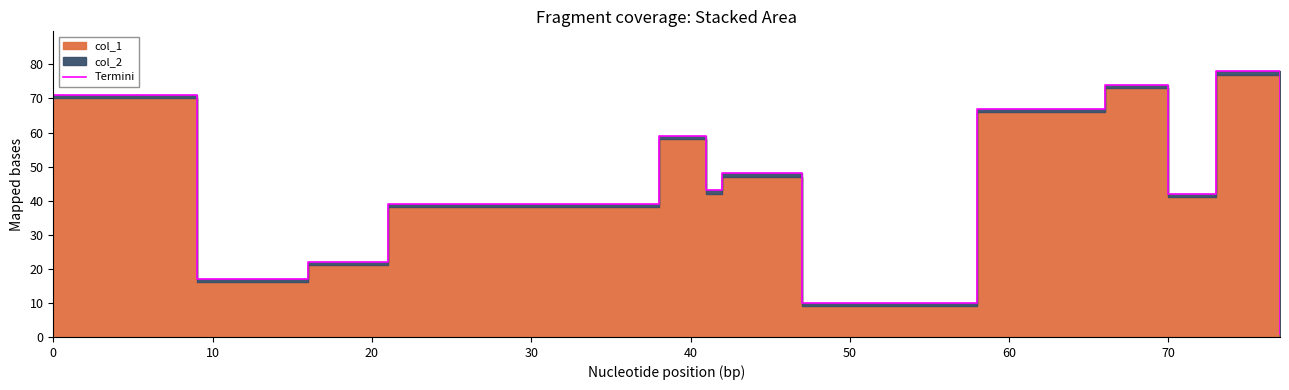

Read the value at 20, to the nearest 10.

20